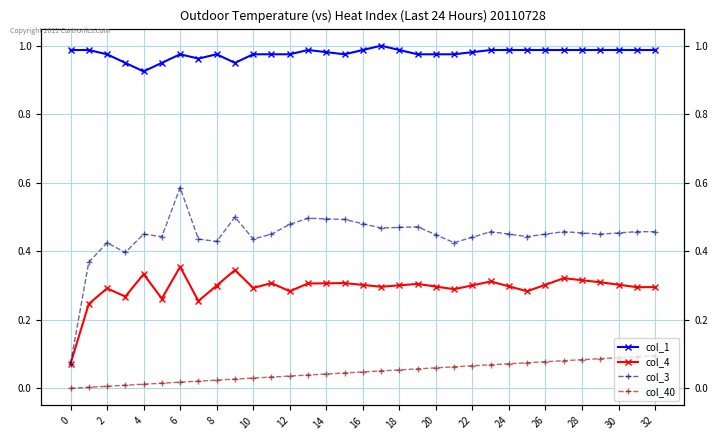

True or false: col_3 has a value of 0.6 at 14.

False